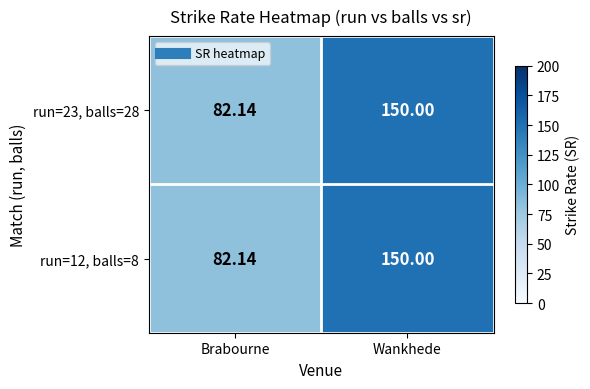

How many distinct data groups are displayed?

2